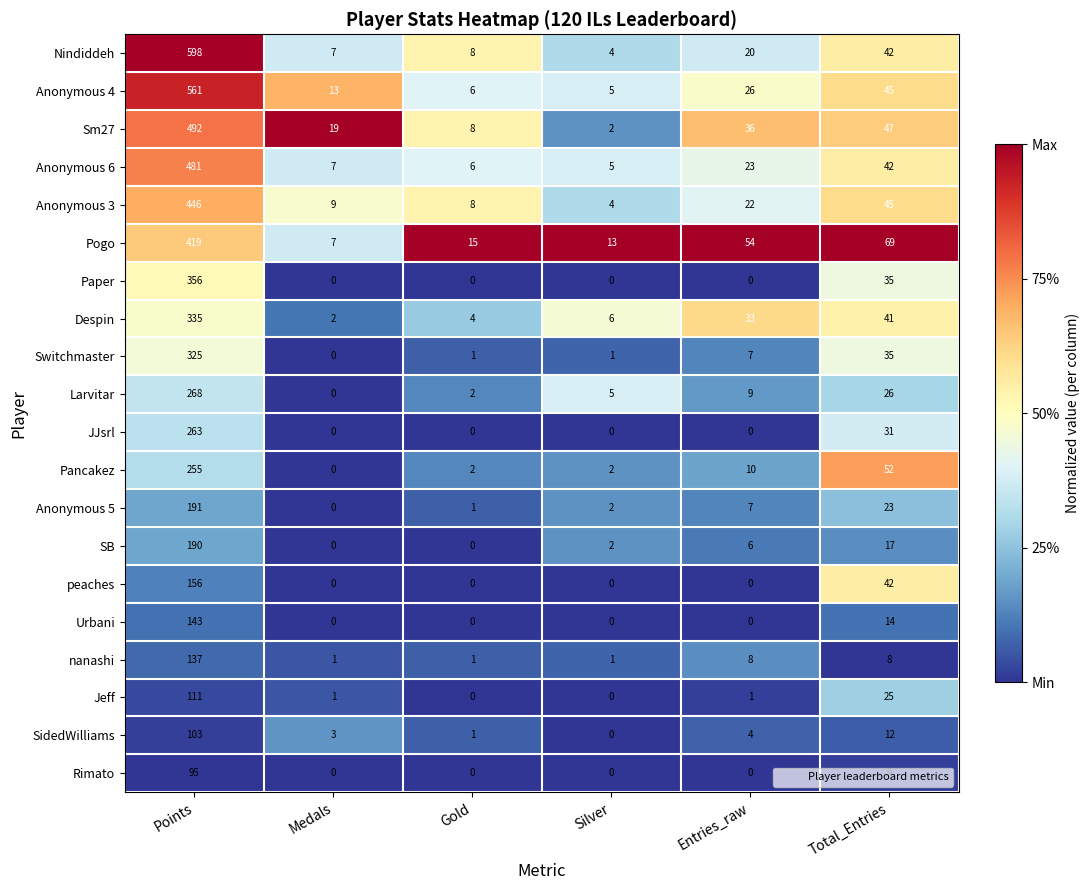

The value of nanashi at Medals is 1. True or false?

True